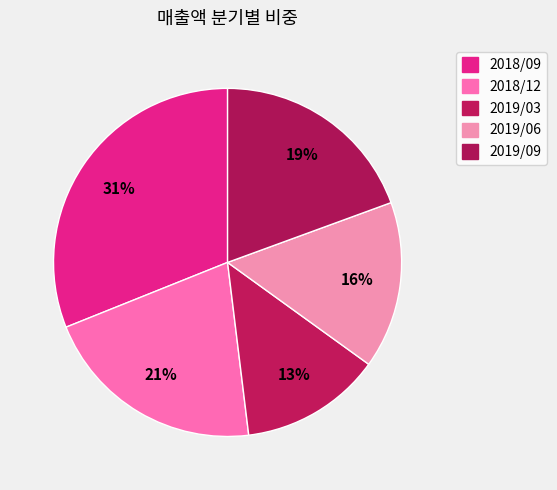

Does any single category account for the majority?

No